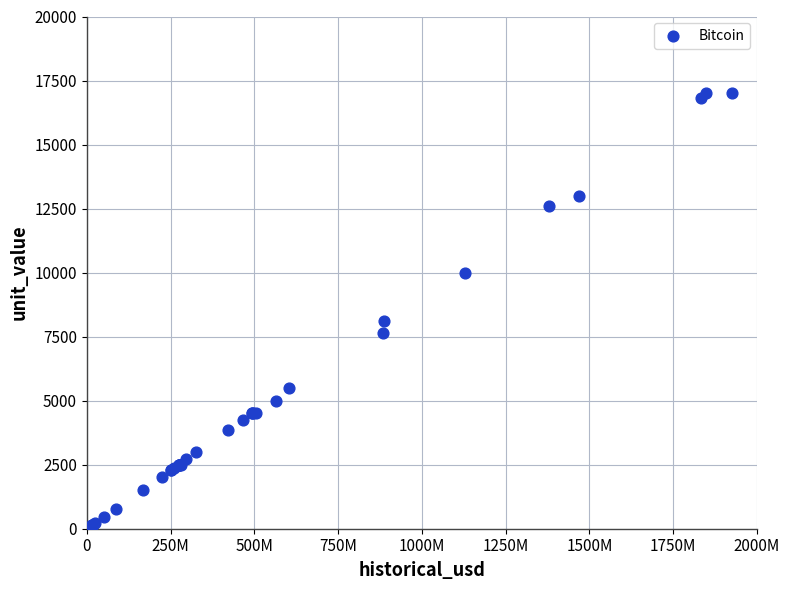

What Y value in the scatter plot is closest to 8513?

8109.3